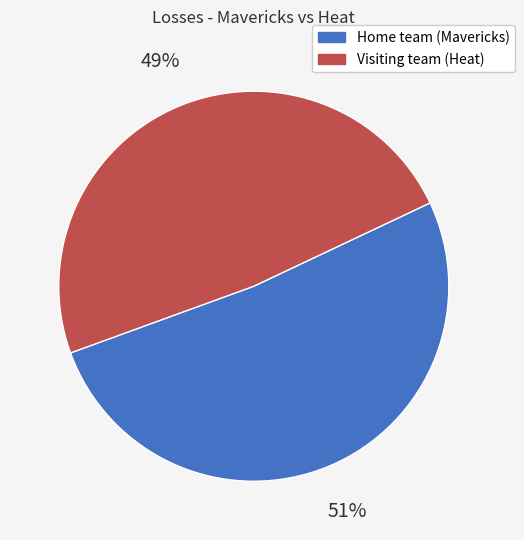

Which has a higher value, Visiting team (Heat) or Home team (Mavericks)?

Home team (Mavericks)